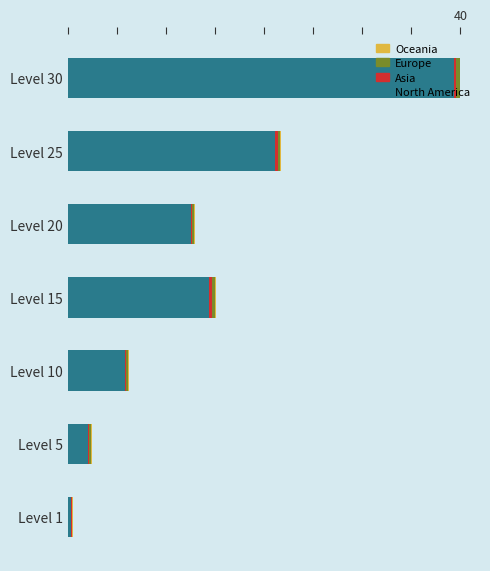

How many groups of bars are there?

7